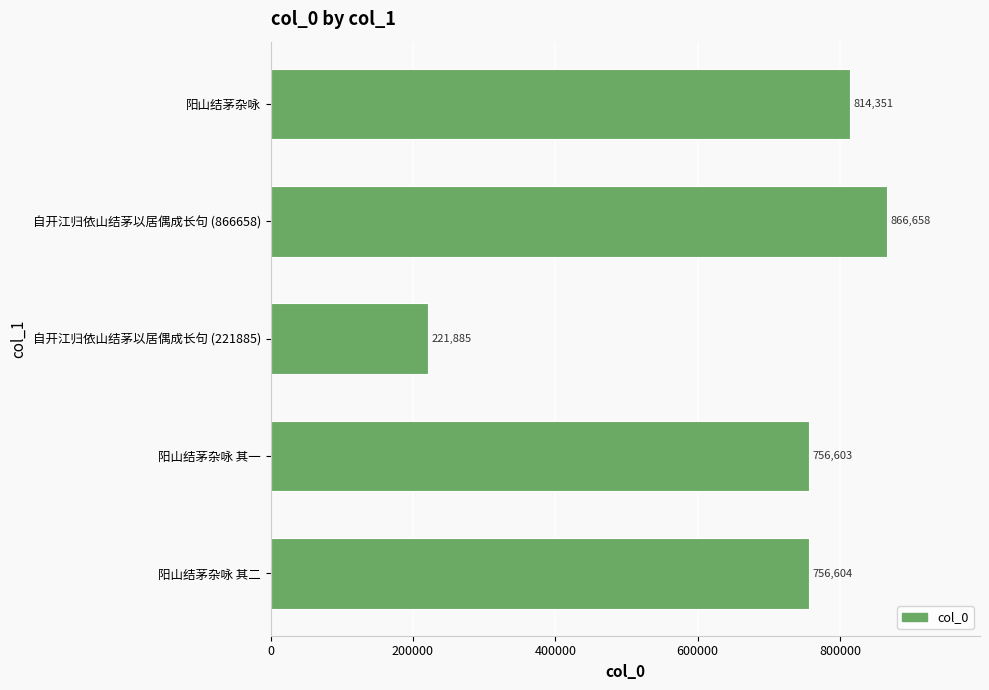

What is the change in value from 阳山结茅杂咏 其一 to 阳山结茅杂咏?

+57748